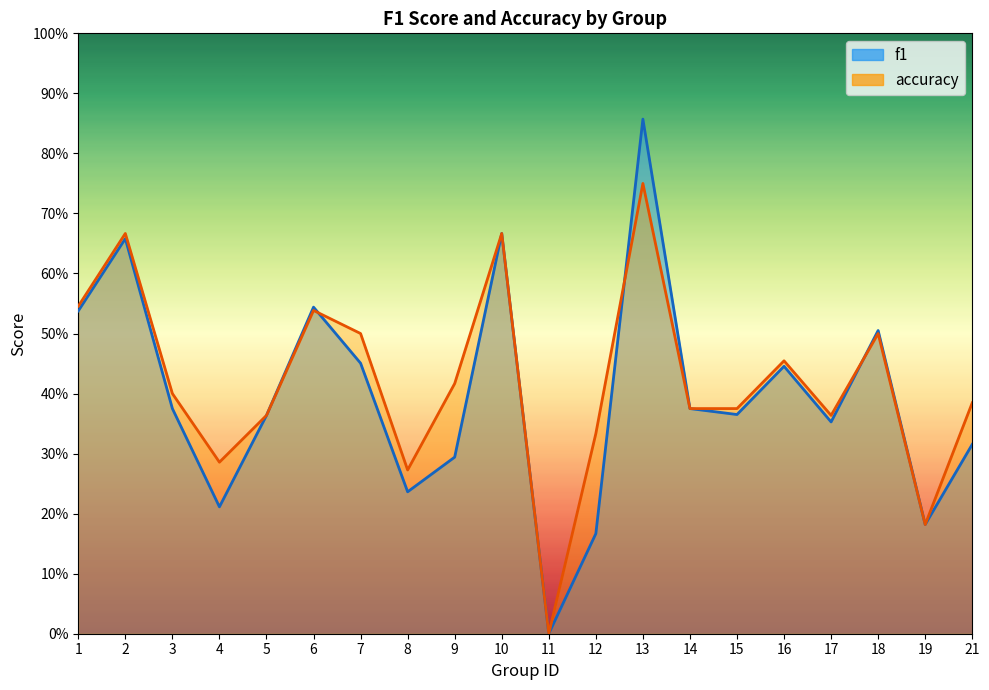

Reading left to right, extract all data points from this chart.

f1: 0.5	0.7	0.4	0.2	0.4	0.5	0.5	0.2	0.3	0.7	0.0	0.2	0.9	0.4	0.4	0.4	0.4	0.5	0.2	0.3
accuracy: 0.5	0.7	0.4	0.3	0.4	0.5	0.5	0.3	0.4	0.7	0.0	0.3	0.8	0.4	0.4	0.5	0.4	0.5	0.2	0.4